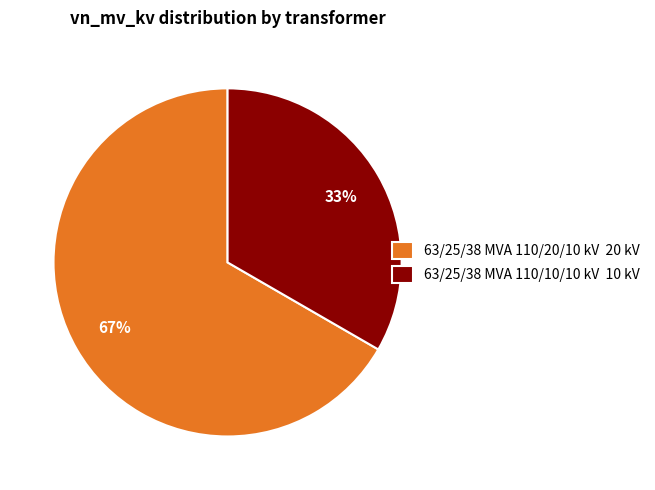

What percentage is the 63/25/38 MVA 110/10/10 kV slice, to the nearest percent?

33%